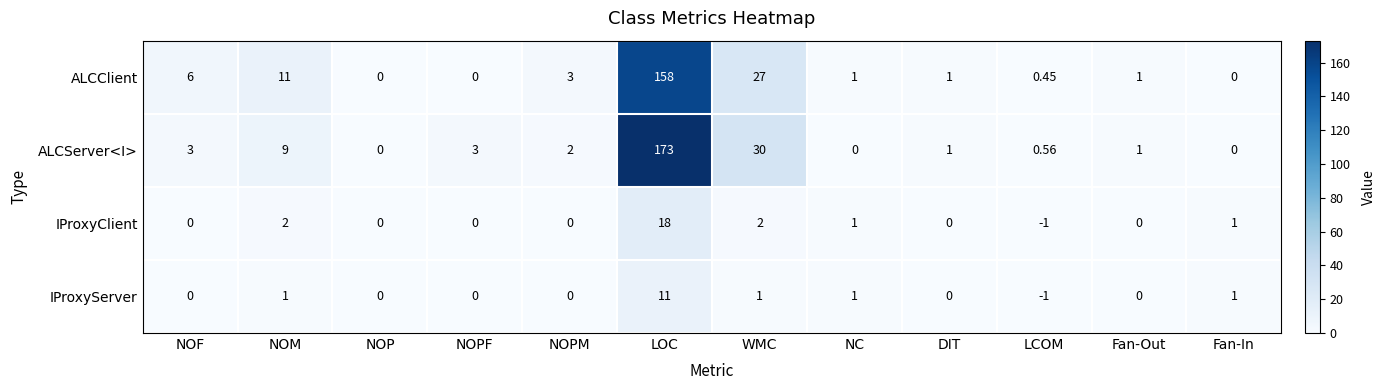

Rank the series by their maximum value, from lowest to highest.

IProxyServer, IProxyClient, ALCClient, ALCServer<I>